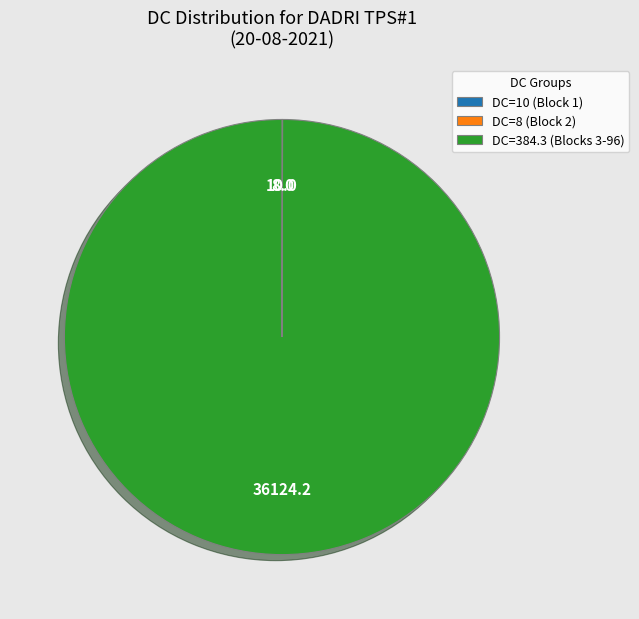

Does any single category account for the majority?

Yes